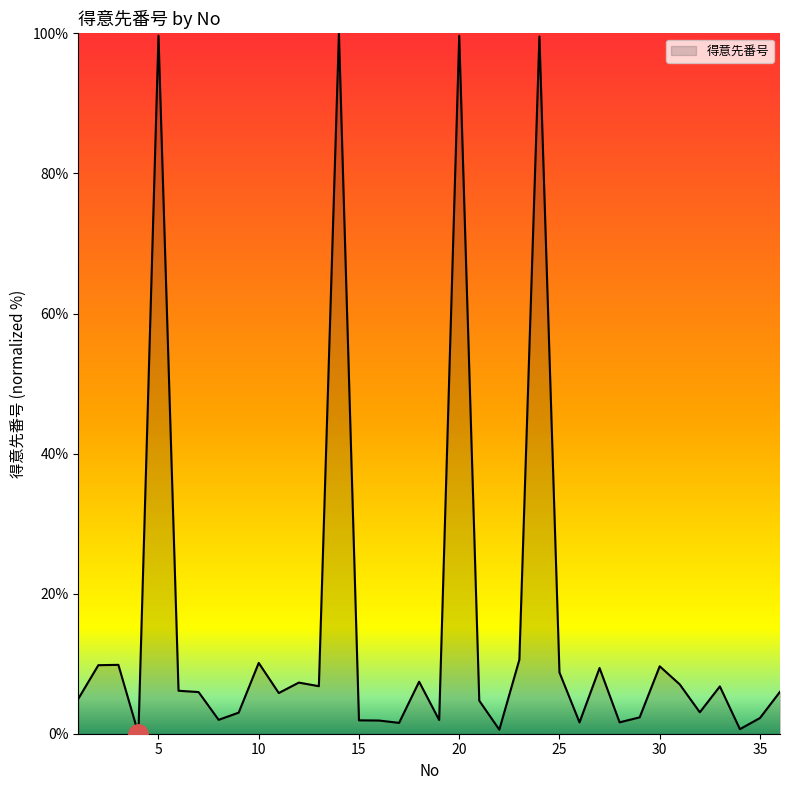

True or false: there are more than 1 points higher than both neighbors.

True